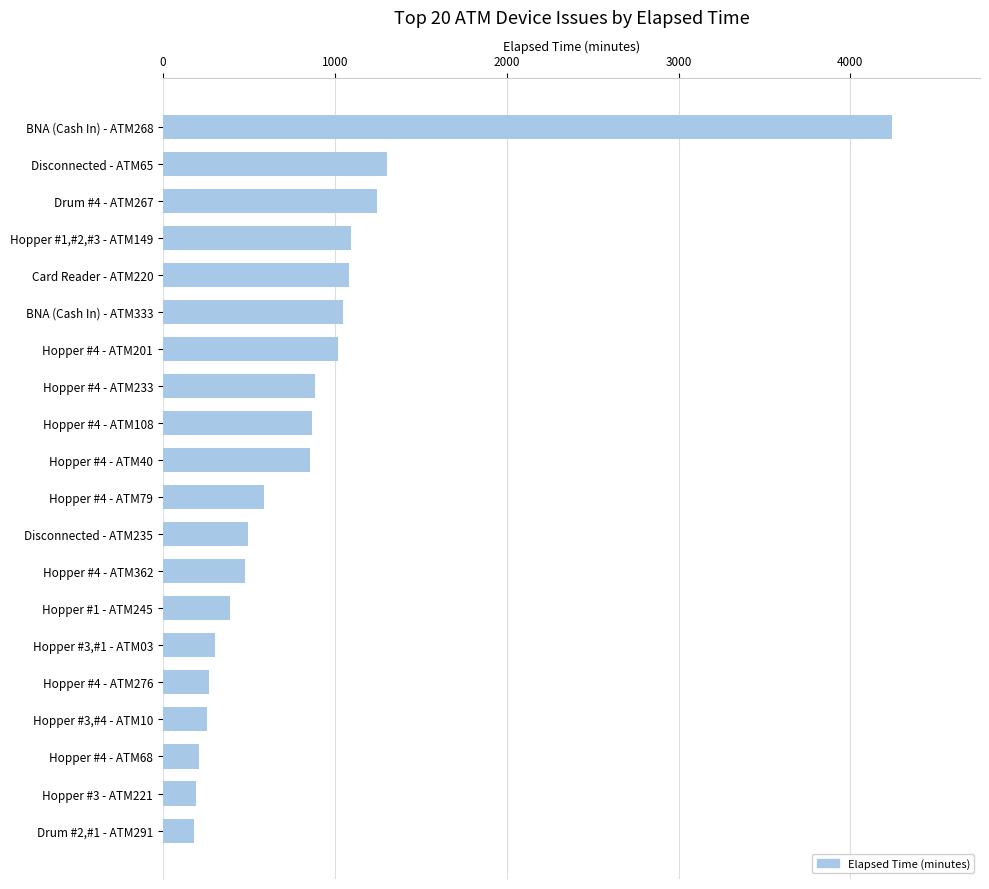

What is the label of the 11th bar from the bottom?

Hopper #4 - ATM40